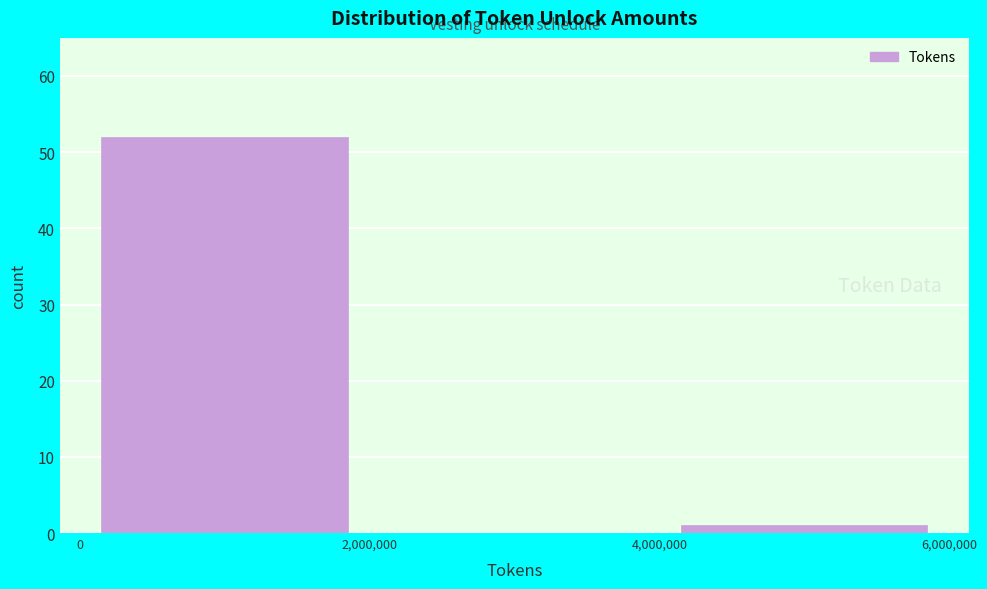

Reading left to right, transcribe this chart: for each bar, give the range it covers on the x-axis and its height. The values are not printed on the chart, so give them approximately, as read against the axis.

0 to 2,000,000: 52
2,000,000 to 4,000,000: 0
4,000,000 to 6,000,000: 1